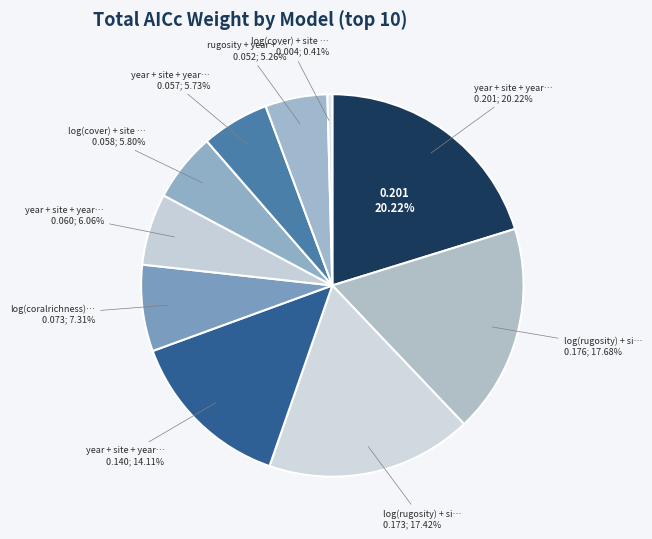

Rank the categories by value from lowest to highest.

log(cover) + site + year, rugosity + year + site, year + site + year*site + cover, log(cover) + site + year + year*site, year + site + year*site + coralrichness, log(coralrichness) + site + year + year*, year + site + year*site + rugosity, log(rugosity) + site + year, log(rugosity) + site + year + year*site, year + site + year*site